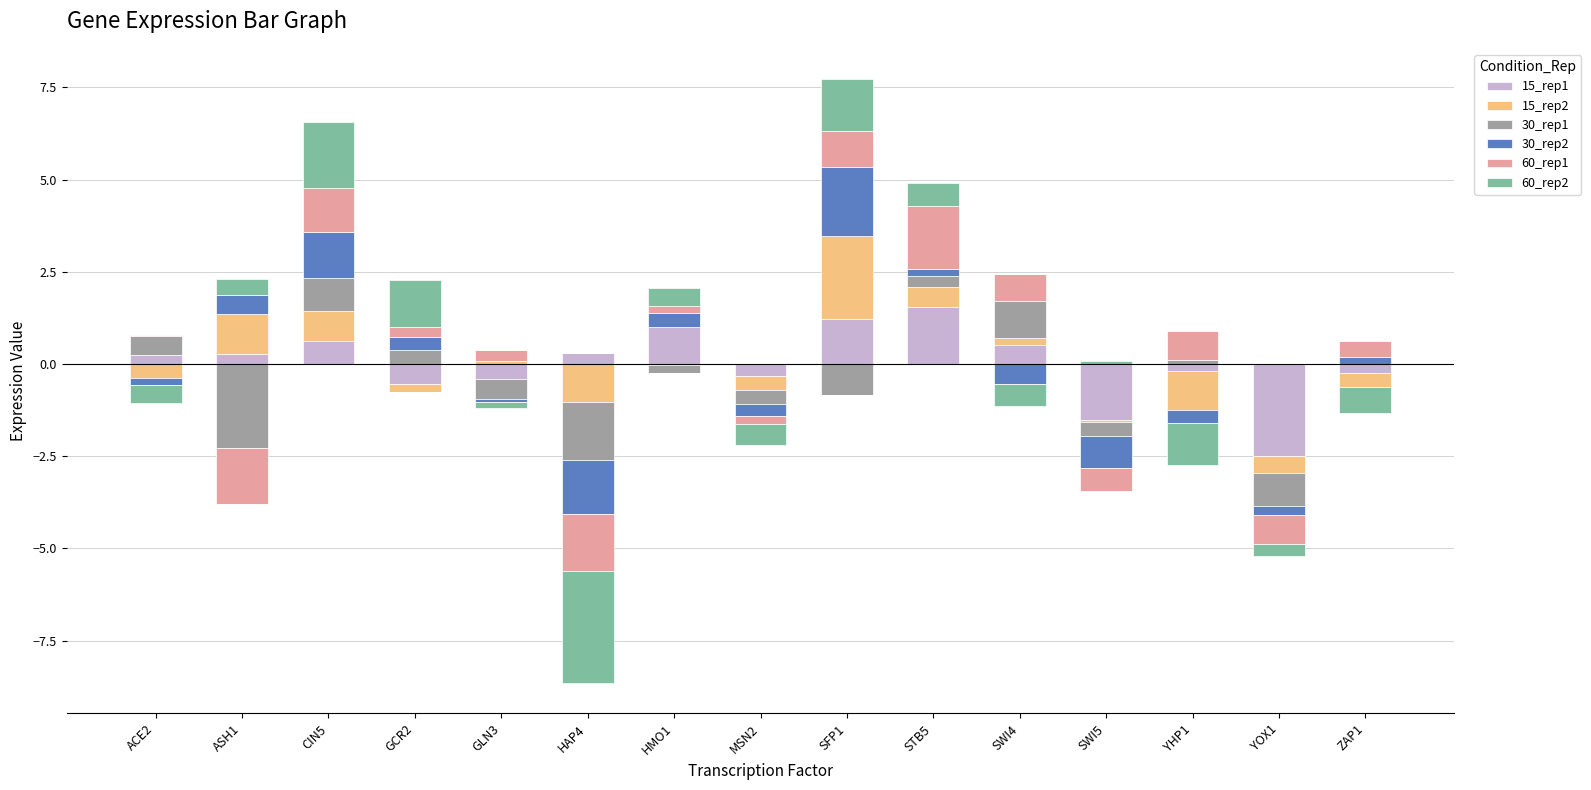

What are all the series names shown in the legend?

15_rep1, 15_rep2, 30_rep1, 30_rep2, 60_rep1, 60_rep2